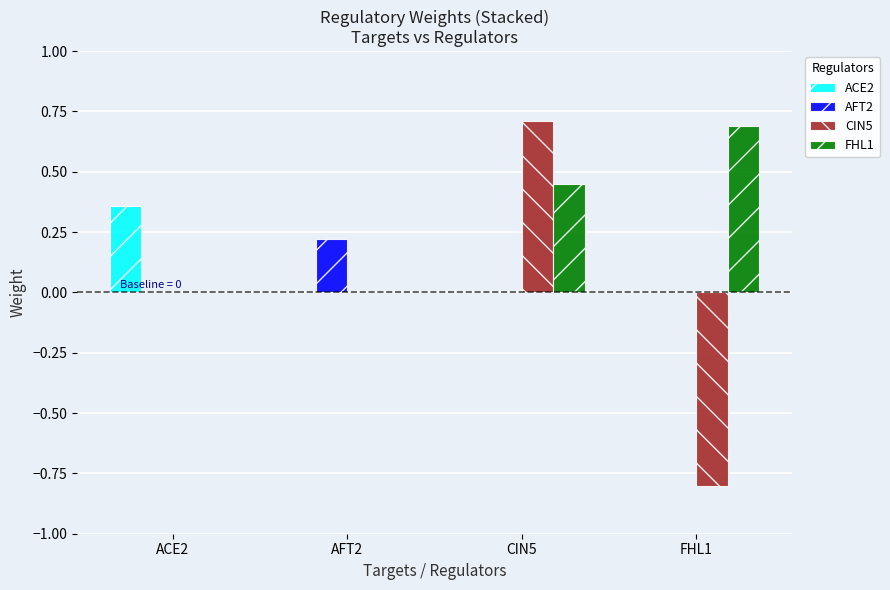

Is the value of CIN5 at FHL1 greater than the value of ACE2 at FHL1?

No